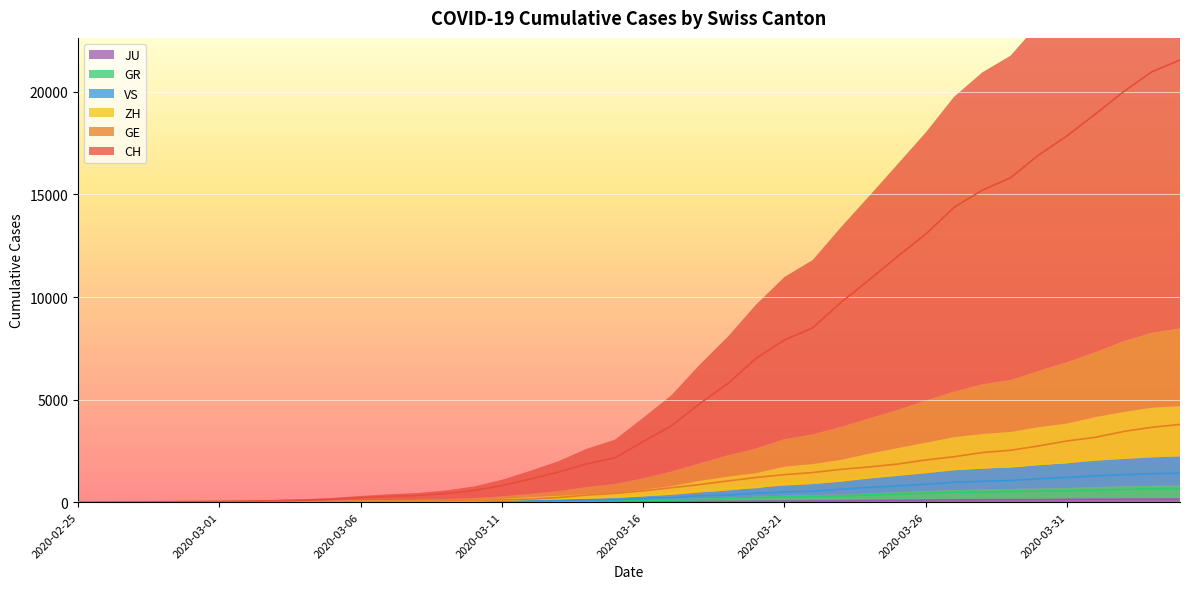

What is the value of the ZH point at the 6th from the left?

7